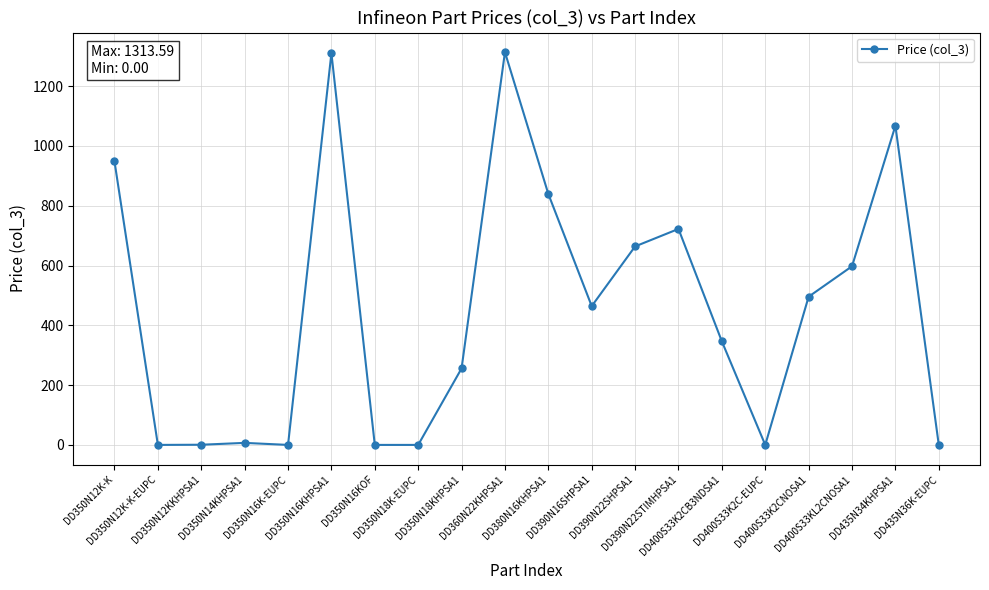

What is the difference between the maximum and minimum values?

1313.6